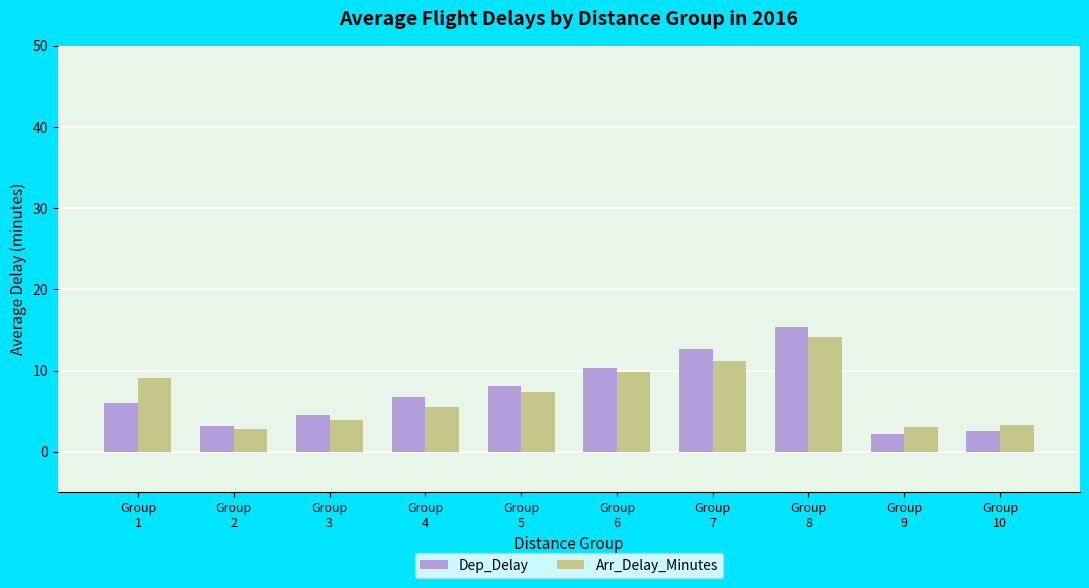

What is the average value of the Dep_Delay series?

7.2